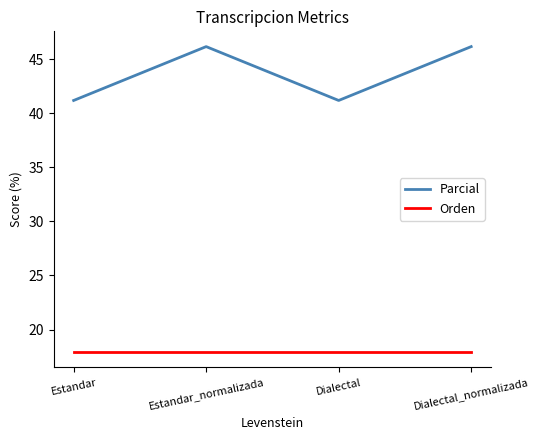

What is the difference between the highest and lowest values at Dialectal_normalizada?

28.2